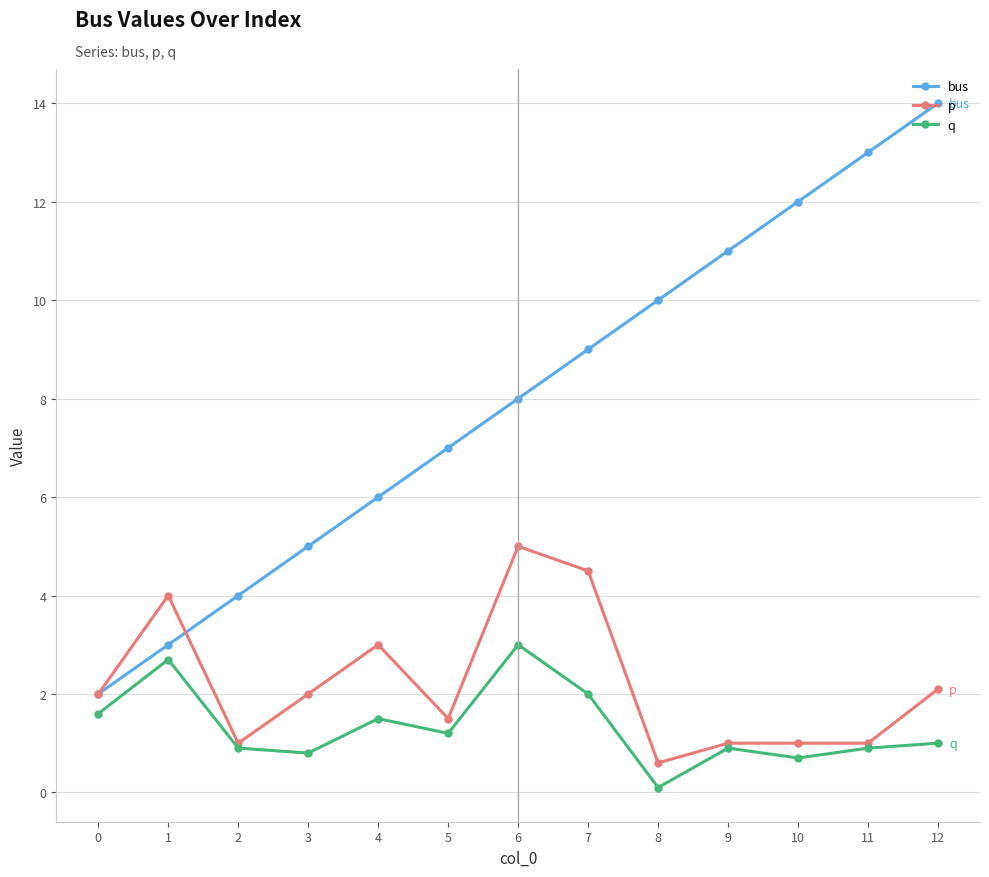

Between 2 and 7, which series saw the biggest shift?

bus